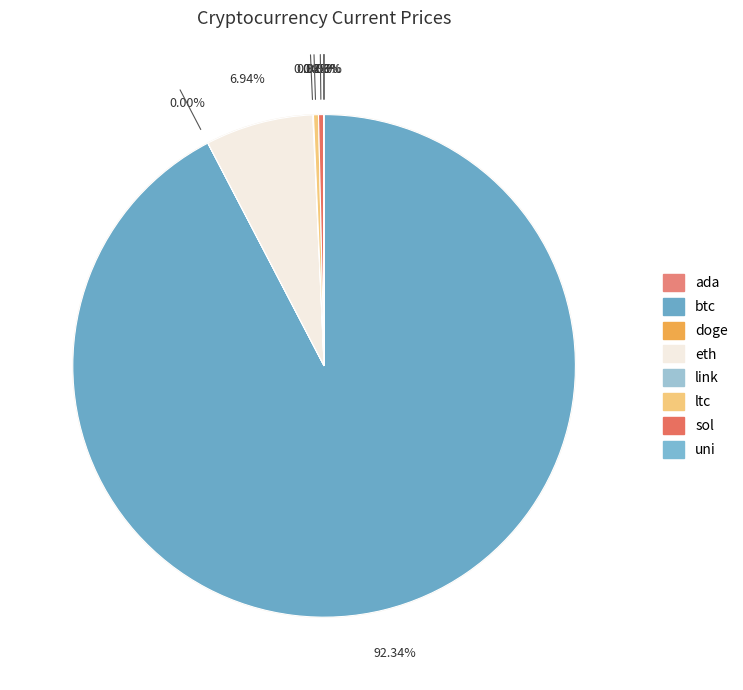

The ada slice represents 0% of the pie. True or false?

True